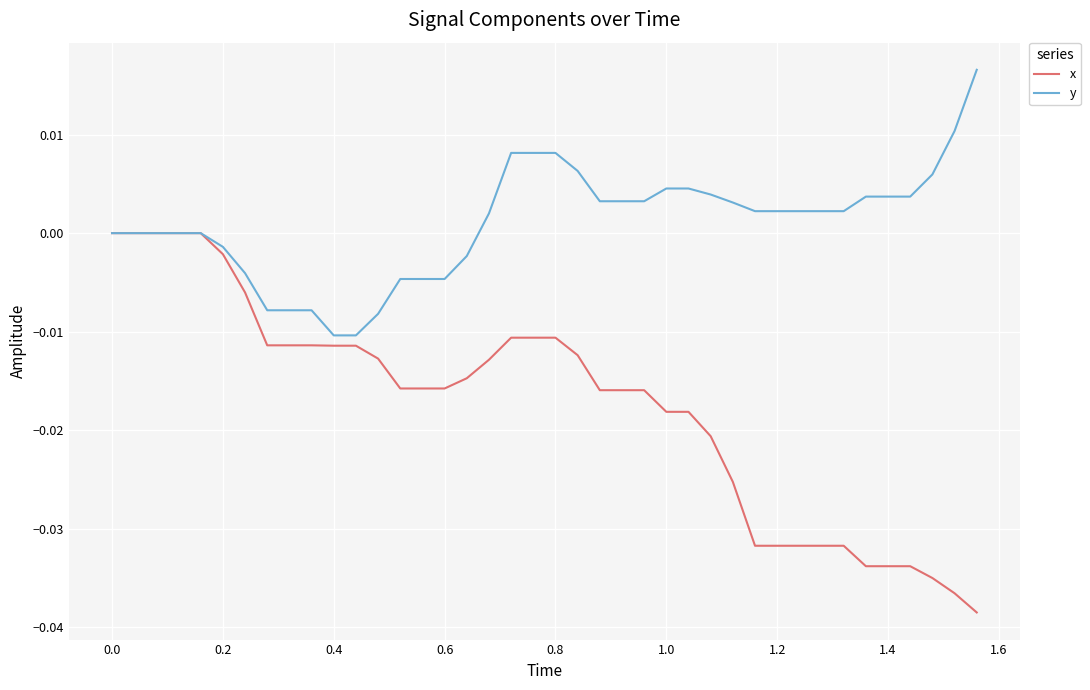

Which series has the widest spread of values?

x